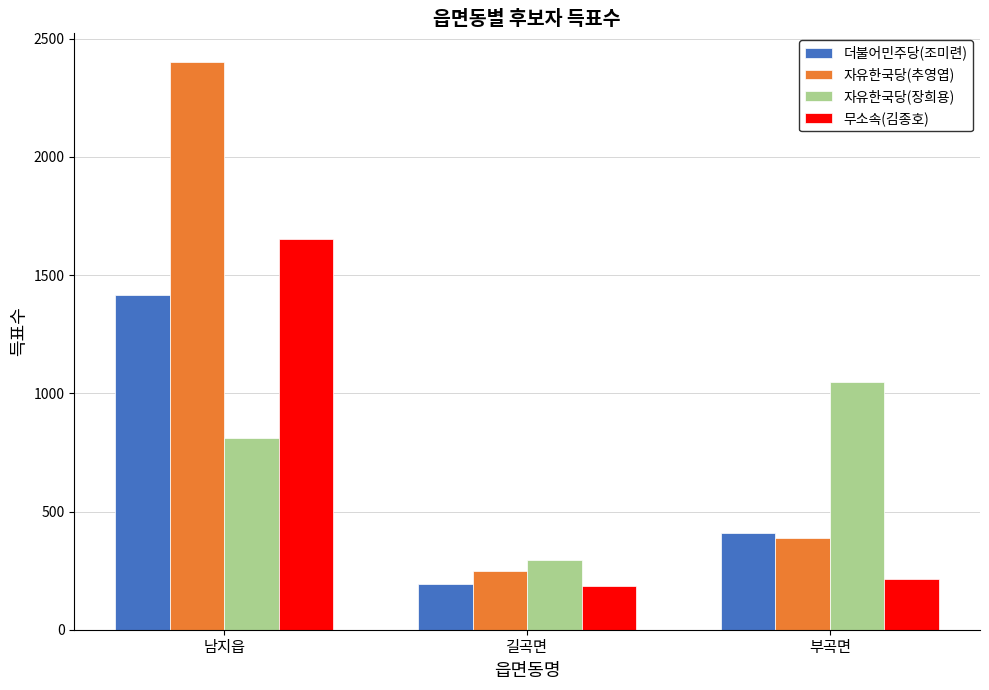

Does the chart contain any negative values?

No